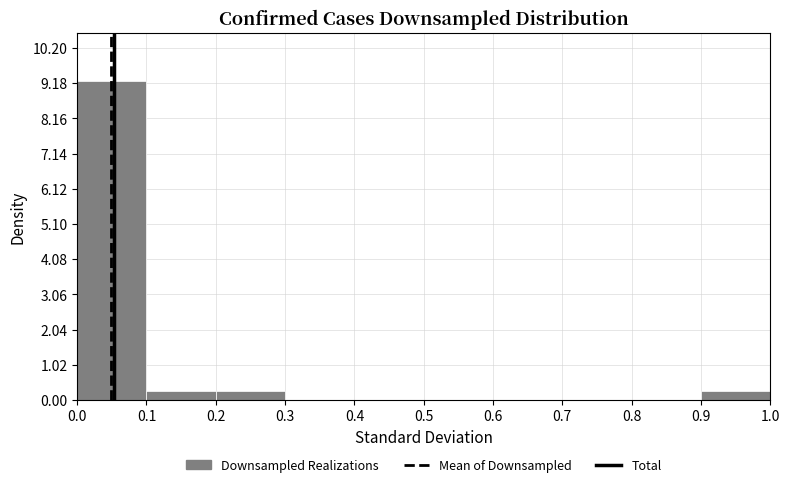

What is the height of the bar covering 0.9 to 1.0 on the x-axis? The values are not printed on the chart, so give them approximately, as read against the axis.

0.2